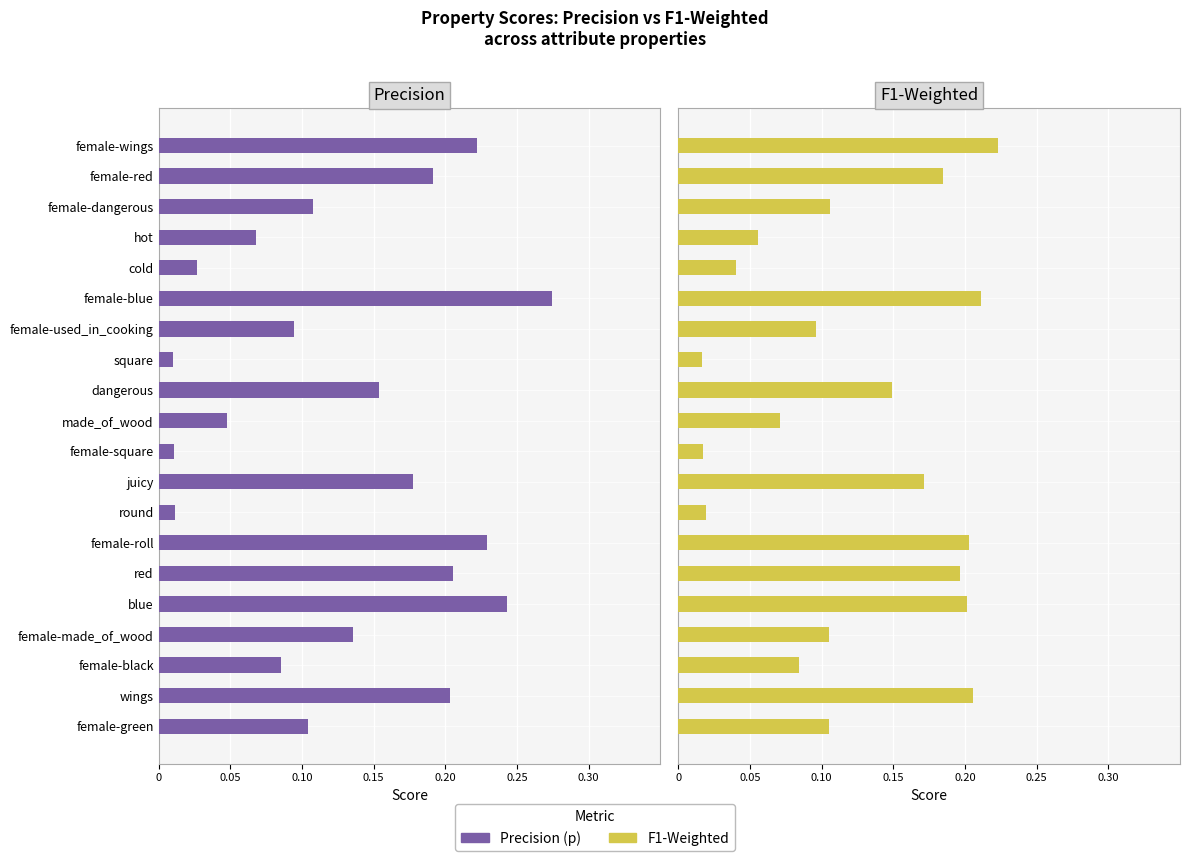

At how many categories does at least one series exceed 0?

20